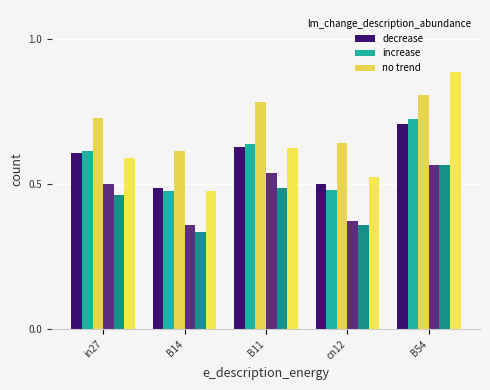

How many categories are shown in the chart?

5